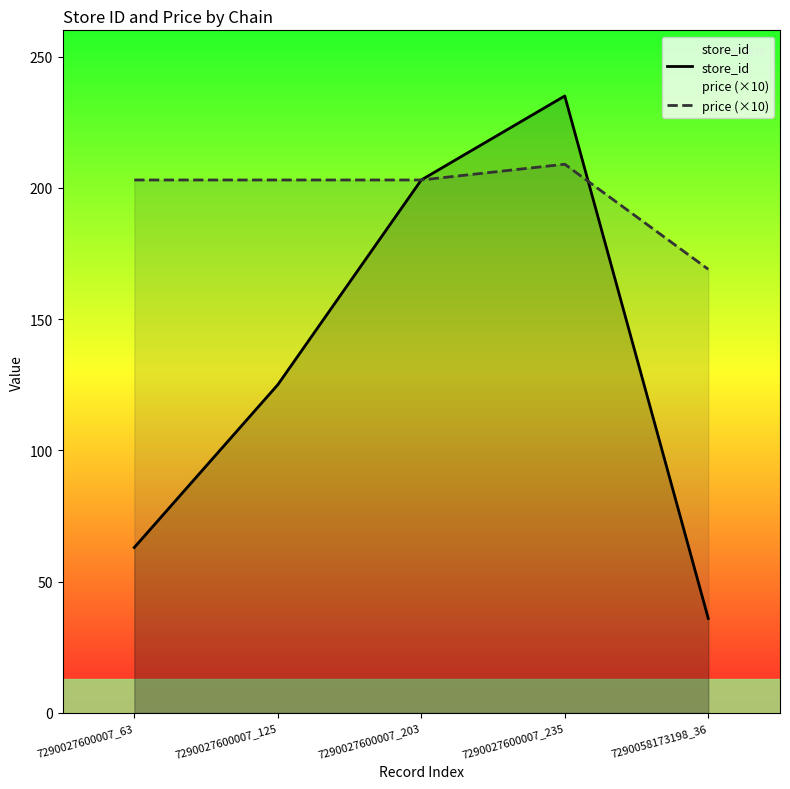

Which has a higher value, 7290027600007_203 or 7290027600007_235?

7290027600007_235